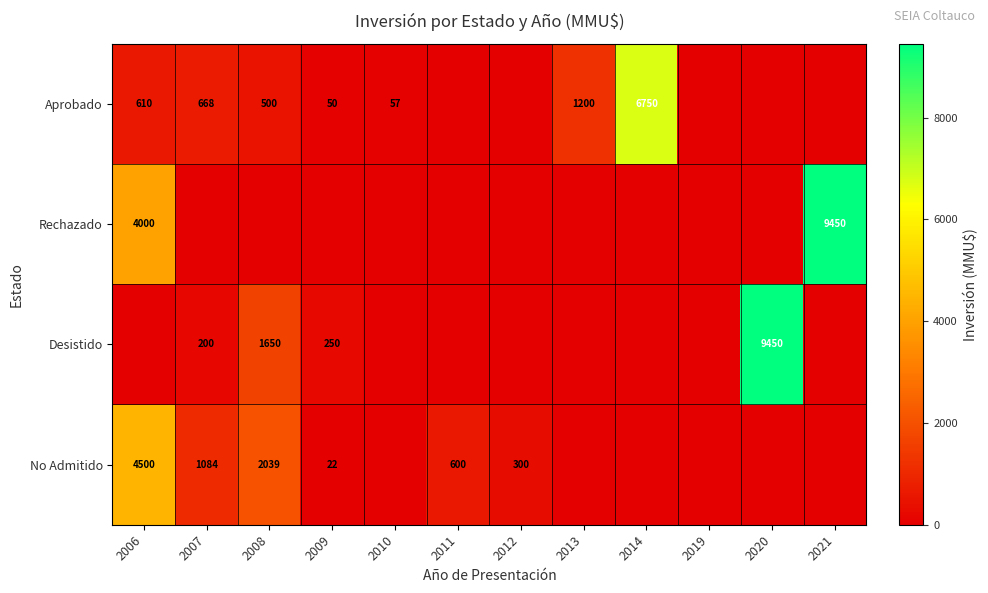

Is it true that No Admitido equals 1084 at 2007?

True